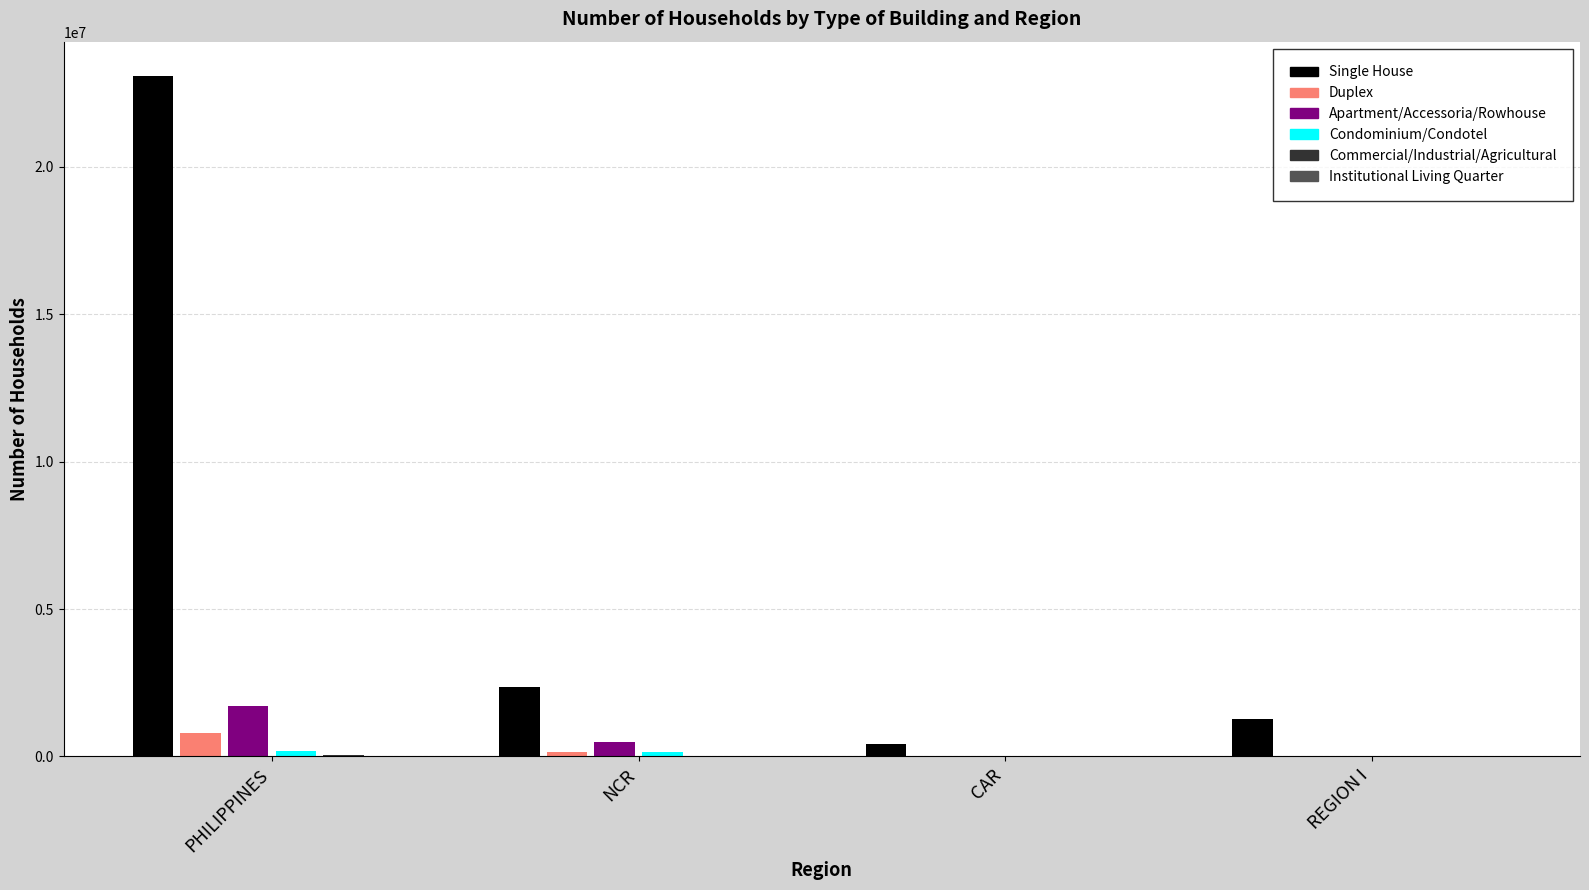

At which category is the sum across all series the highest?

PHILIPPINES